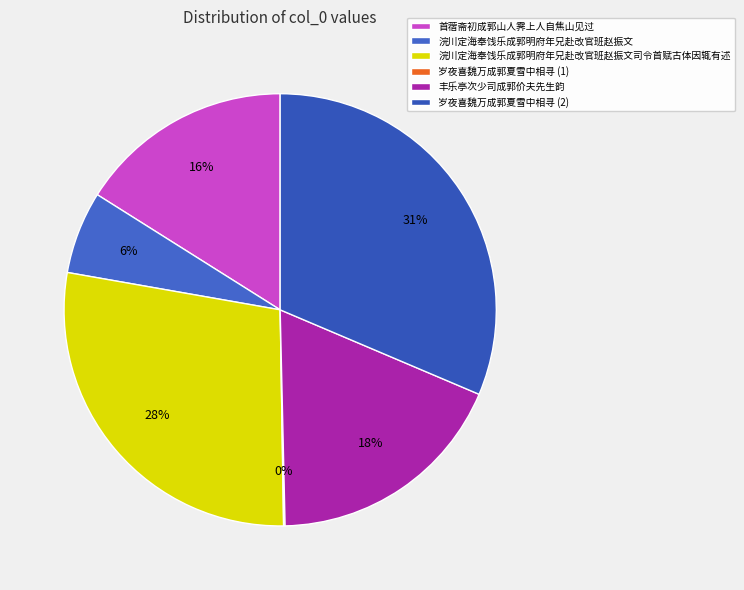

Count the number of slices in the pie.

6